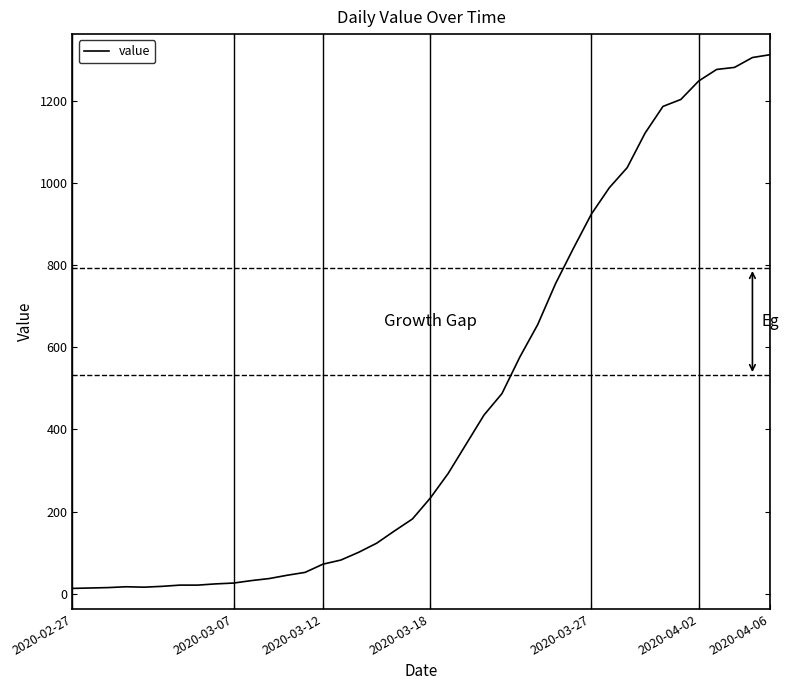

What is the maximum value shown in the chart?

1312